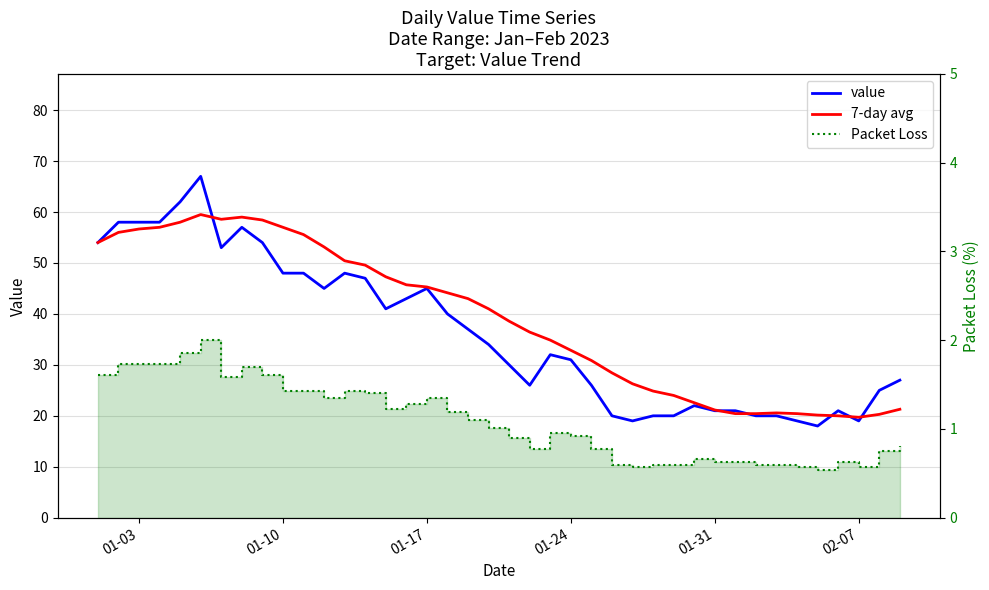

The value of 7-day avg at 01-24 is 47.8. True or false?

False